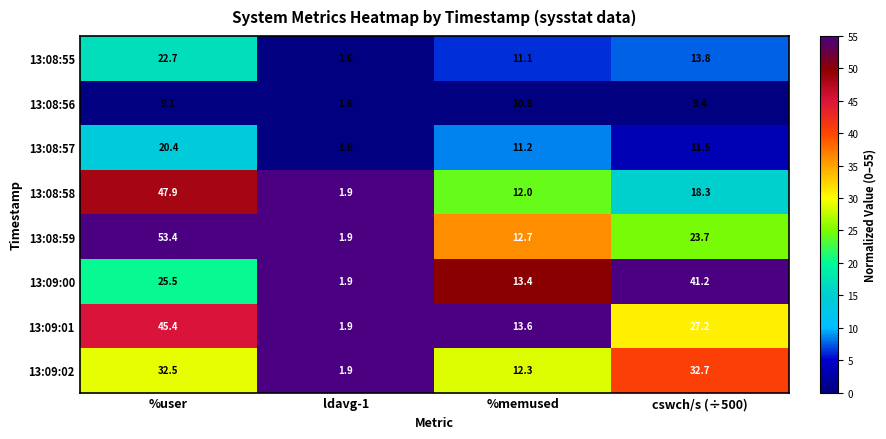

Is it true that 13:08:59 equals 53.4 at %user?

True